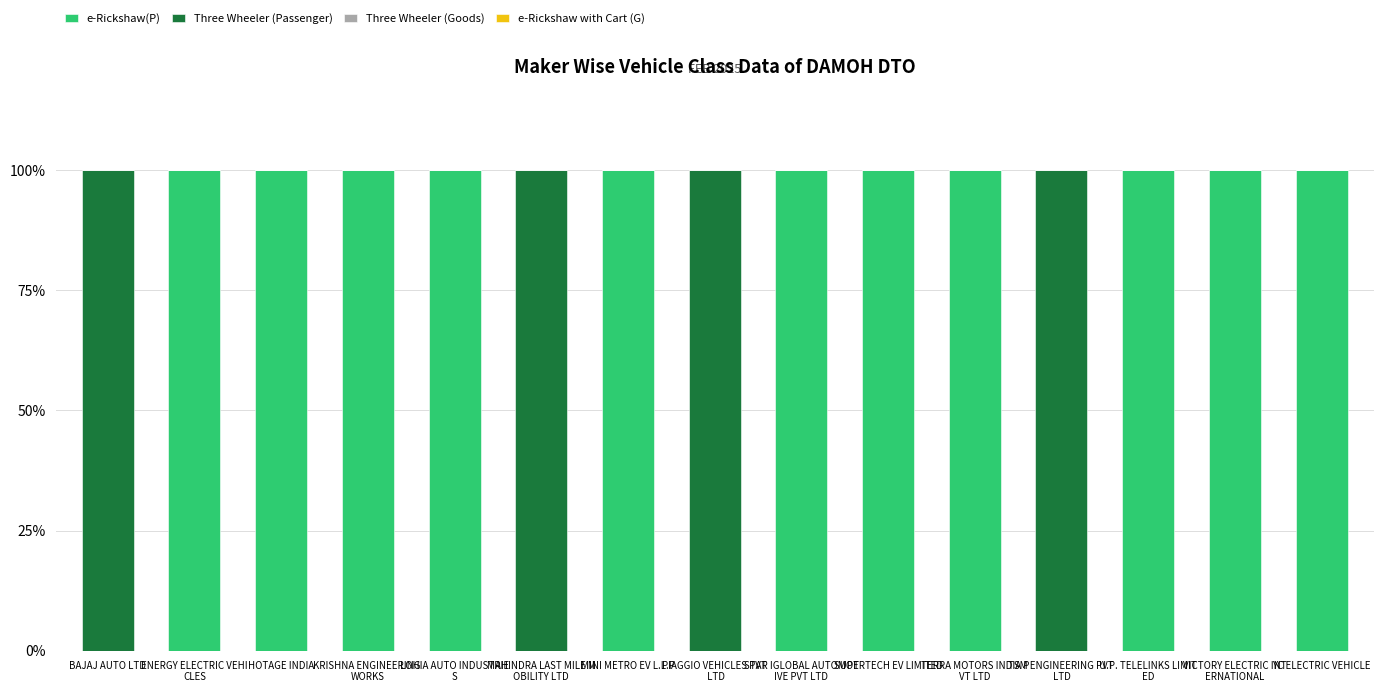

True or false: e-Rickshaw(P) has a value of 100 at YC ELECTRIC VEHICLE.

True